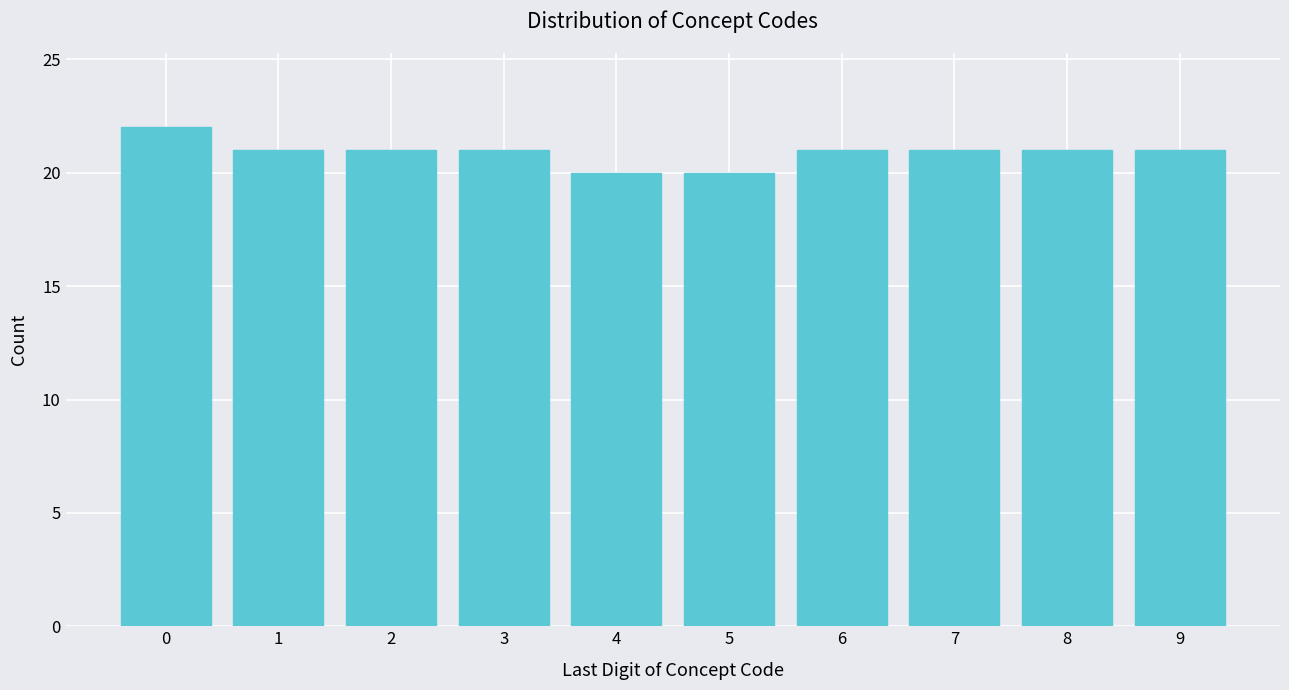

Reading right to left, list all the values displayed in this chart.

21	21	21	21	20	20	21	21	21	22